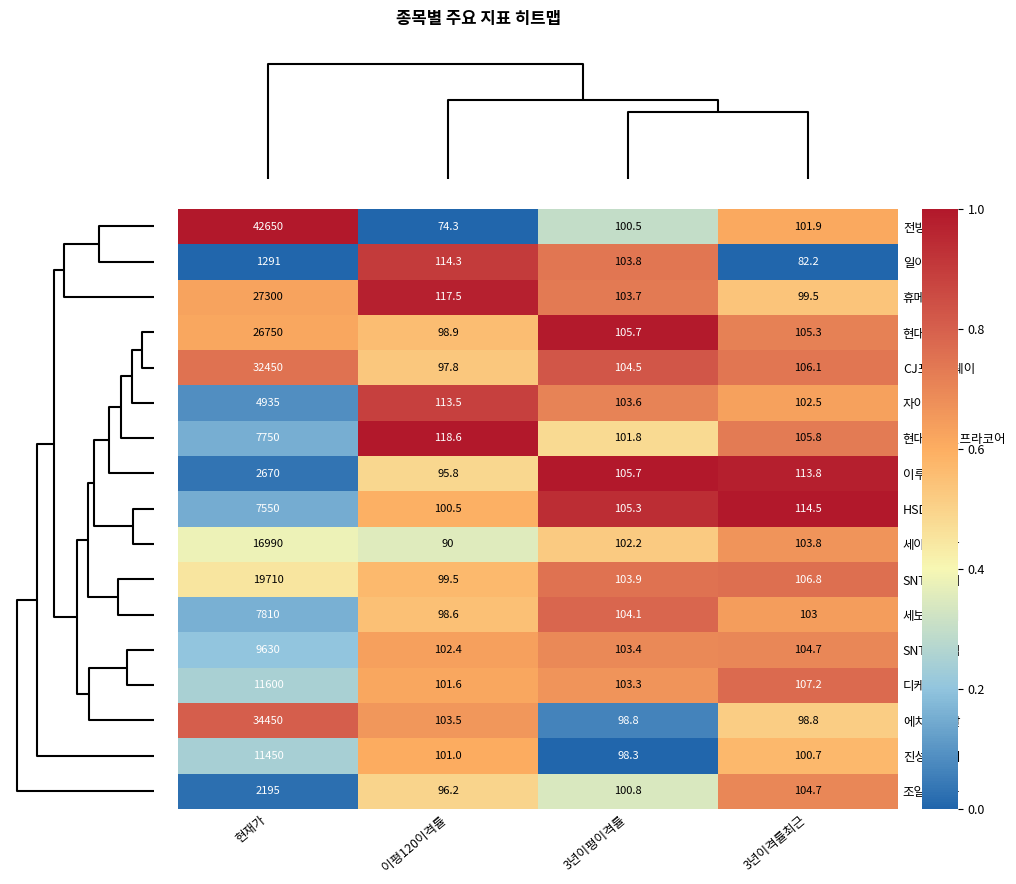

At which label is 이루온 closest to 1382?

3년이격률최근